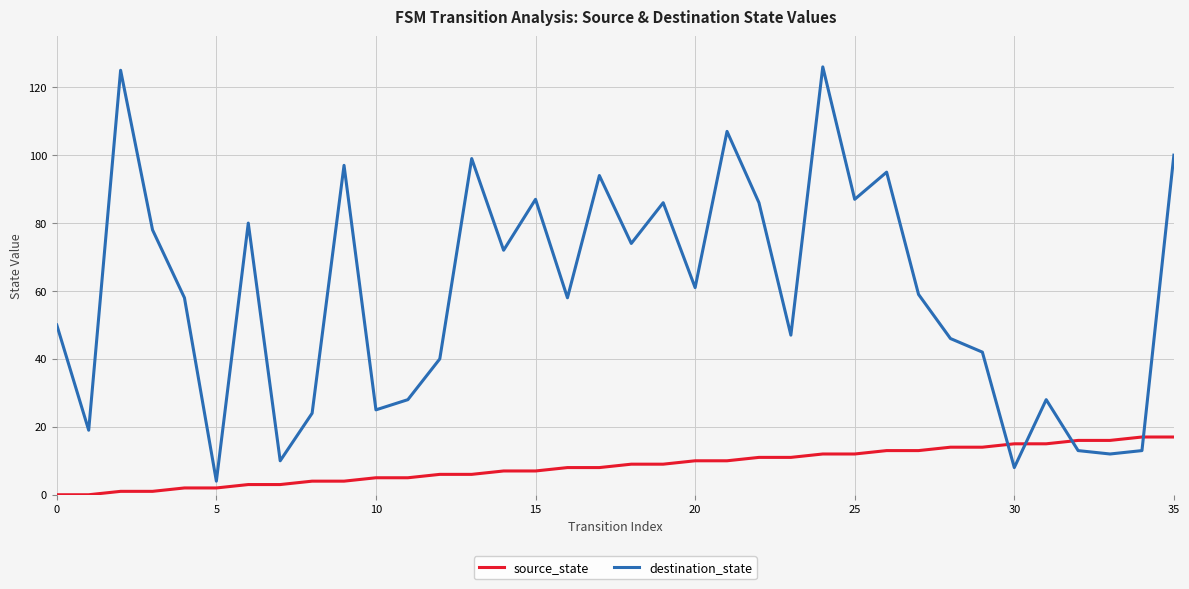

Which series has the largest total across all categories?

destination_state